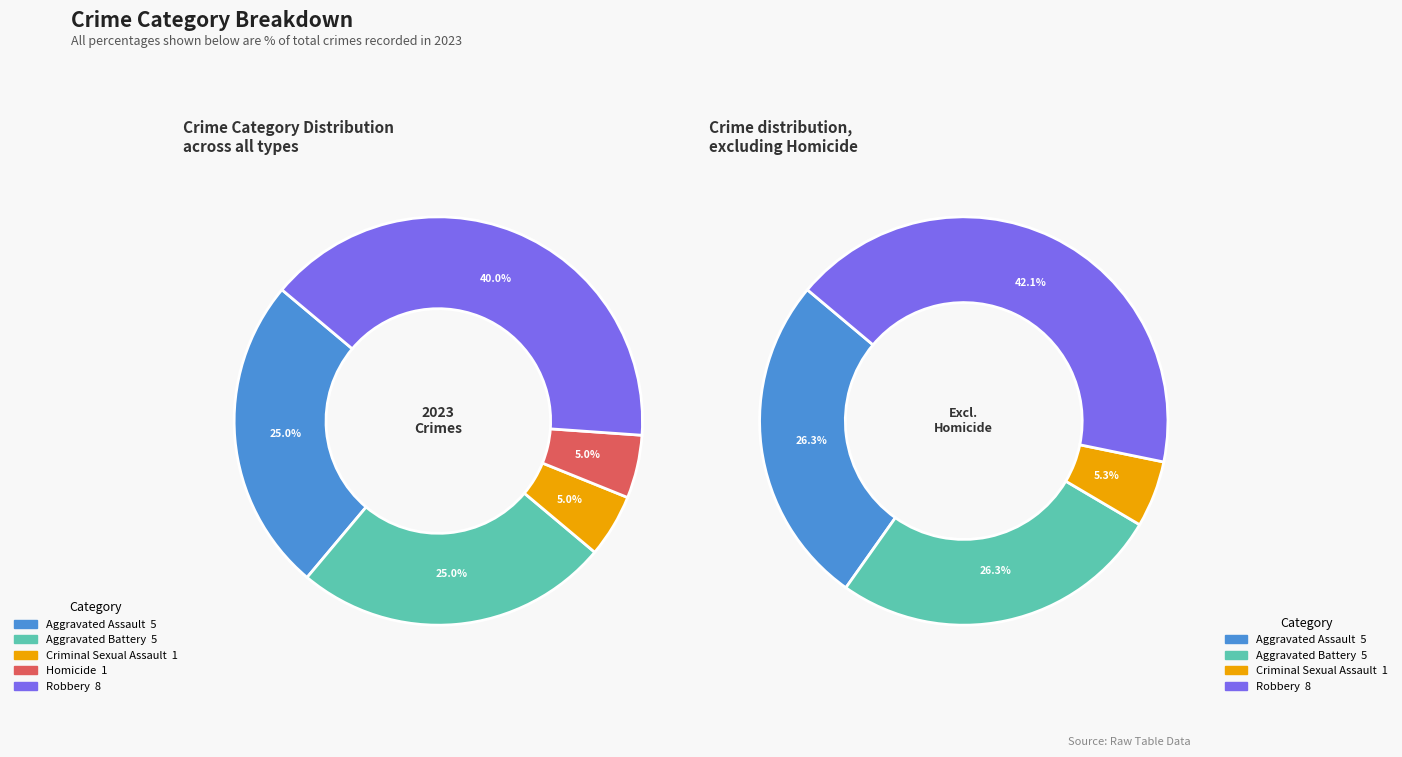

What is the total percentage of Criminal Sexual Assault and Homicide?

10.0%